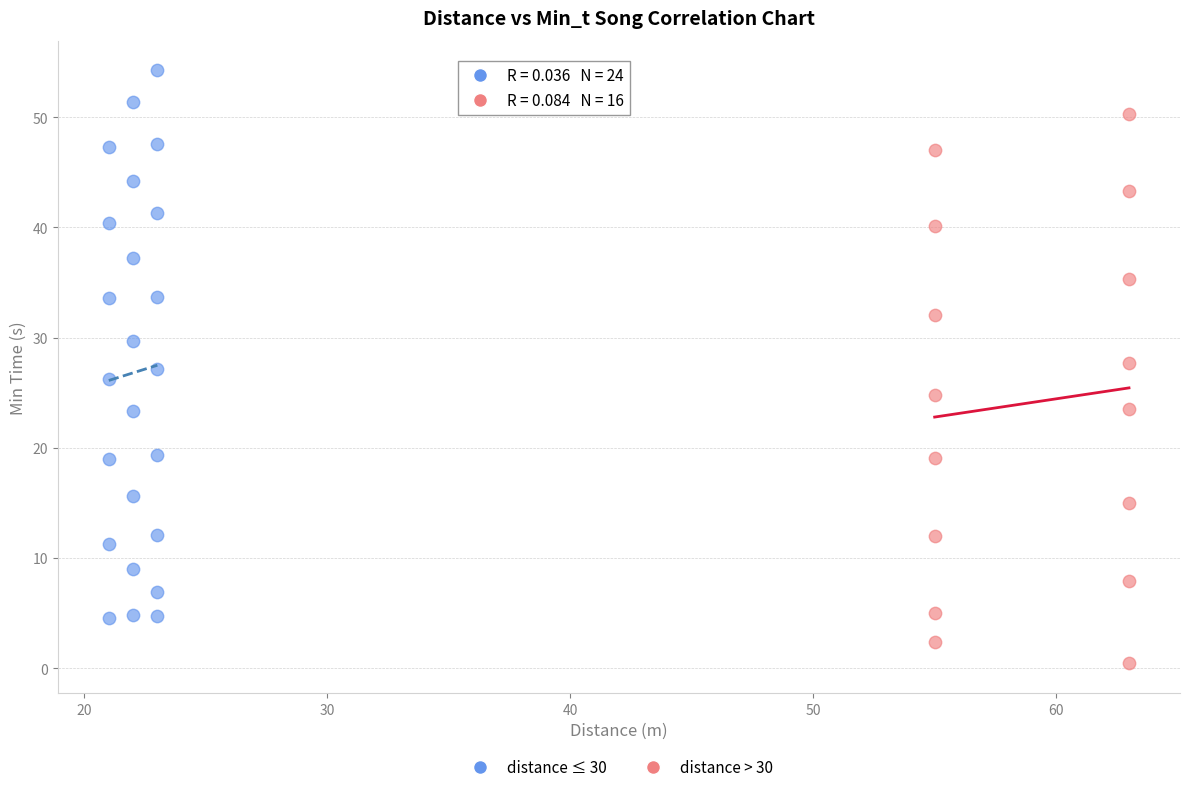

What are all the series names shown in the legend?

distance ≤ 30, distance > 30